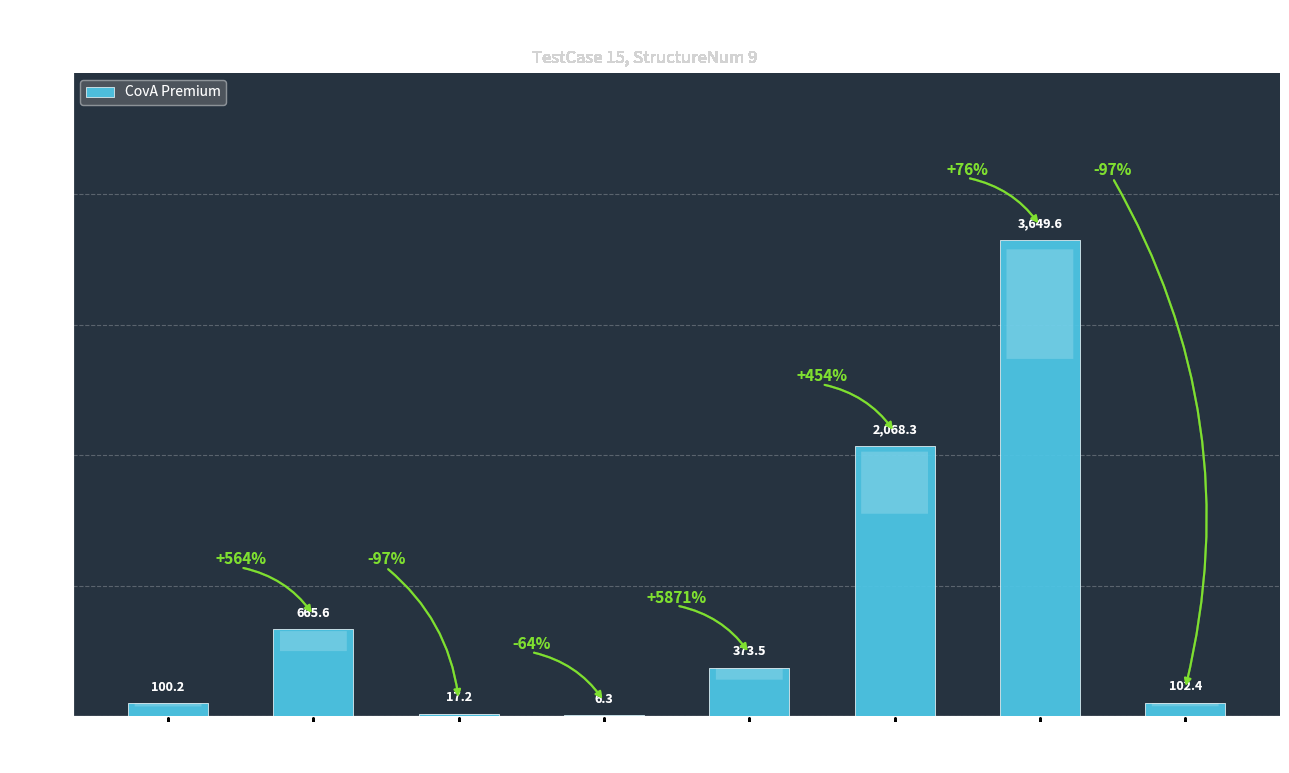

Reading left to right, list all the values displayed in this chart.

100.2	665.6	17.2	6.3	373.5	2068.3	3649.6	102.4